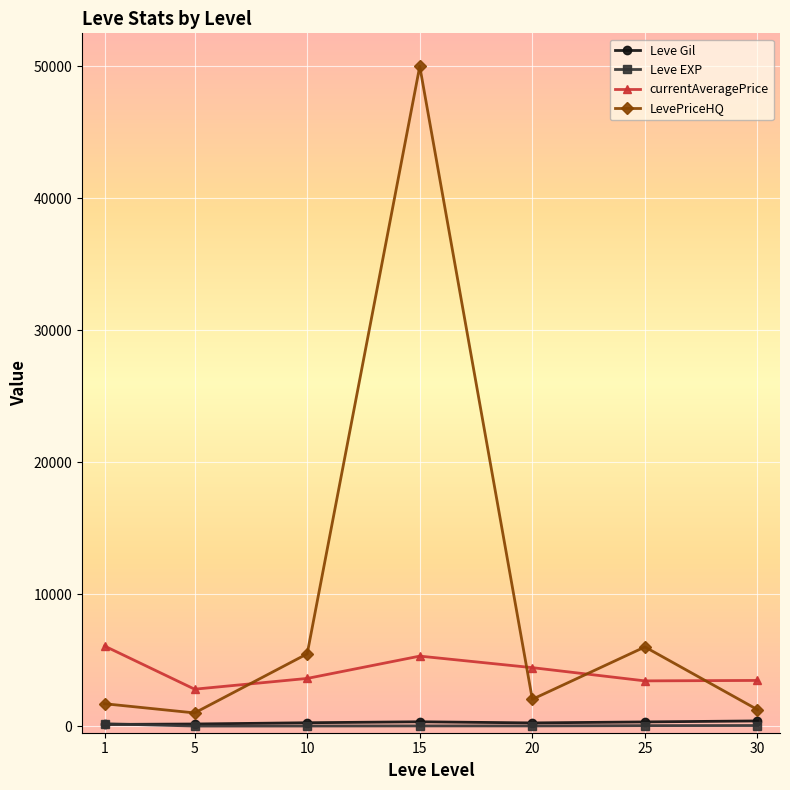

Where is currentAveragePrice nearest to the value 4434?

20